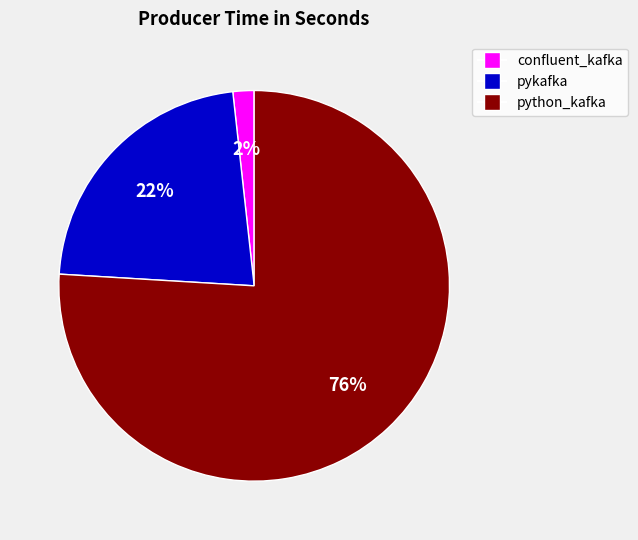

To the nearest percent, what is the difference between the largest and smallest slice percentages?

74%